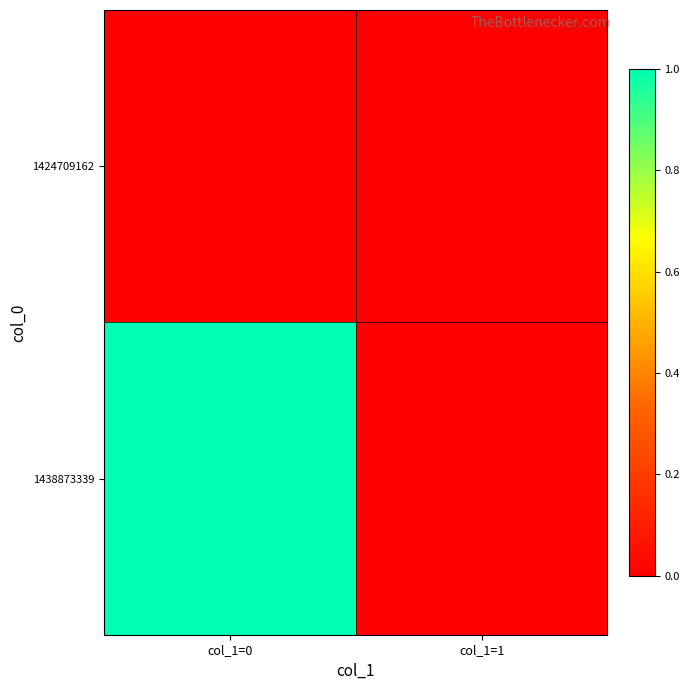

Reading right to left, list all the values displayed in this chart.

1424709162: col_1=1=0	col_1=0=0
1438873339: col_1=1=0	col_1=0=1